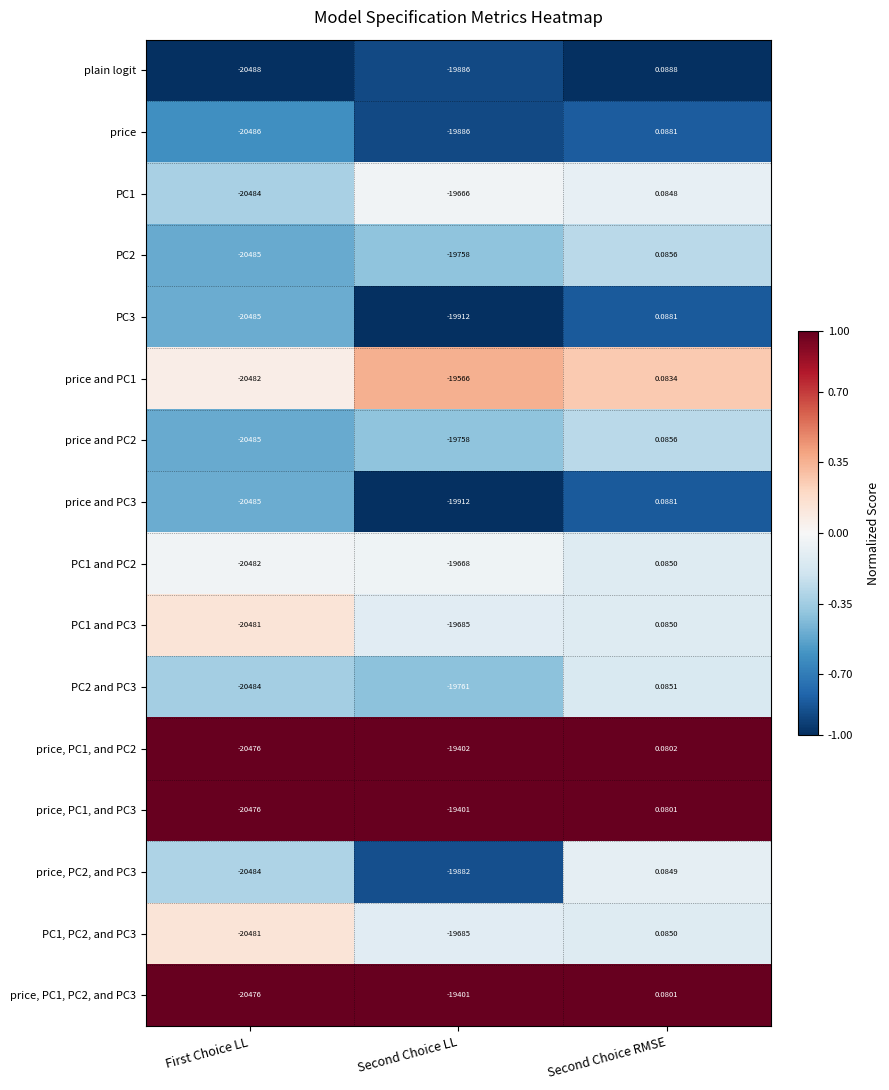

At which label does plain logit first exceed -19886?

Second Choice RMSE